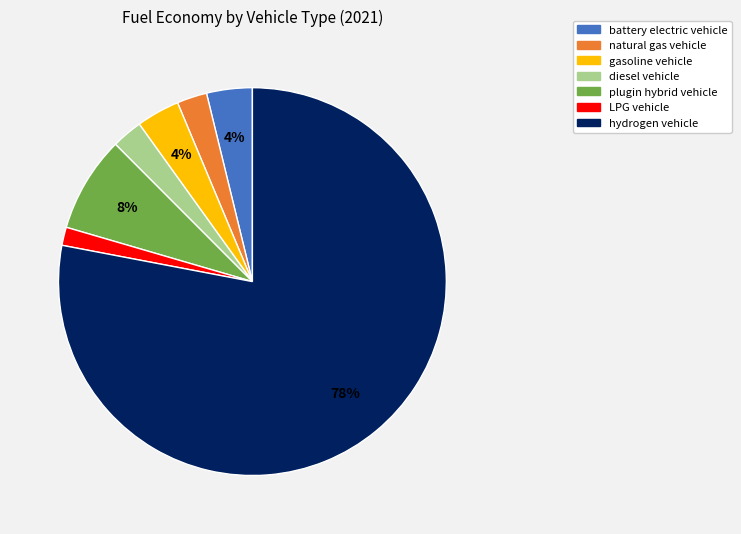

How many slices are in this pie chart?

7